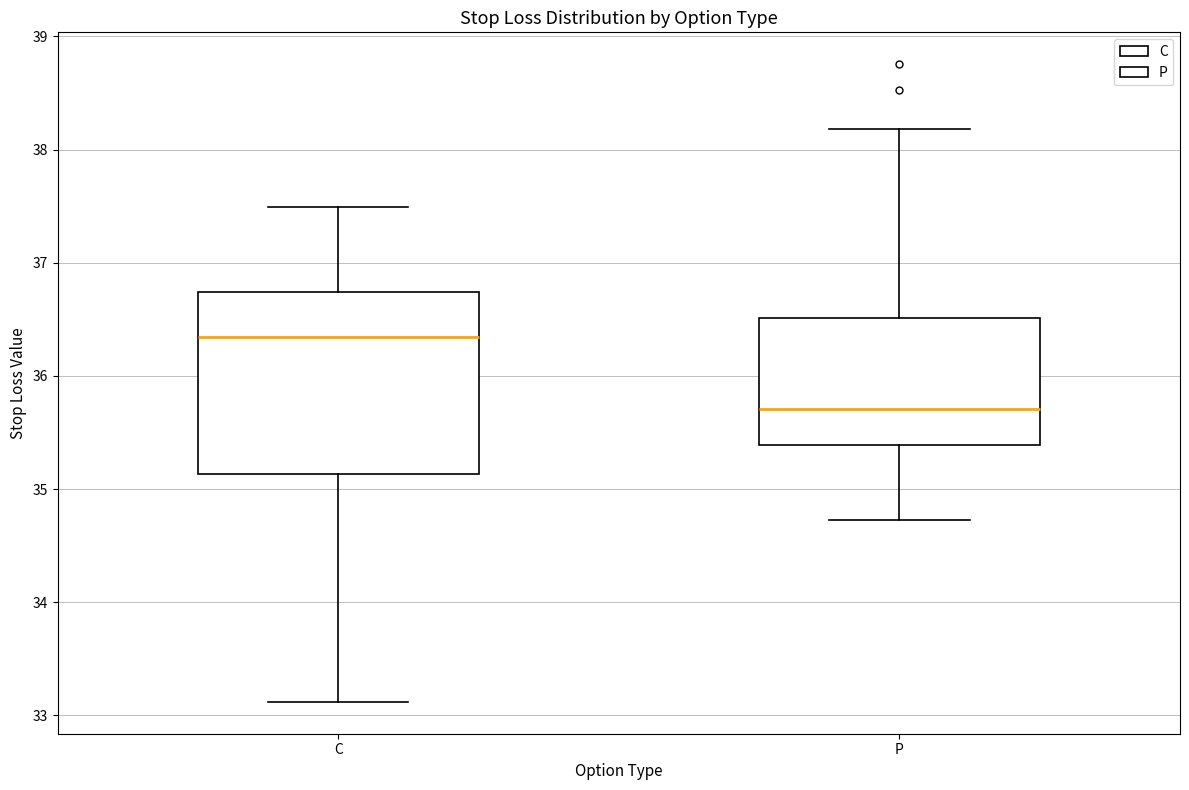

Reading left to right, transcribe this box plot: for each box, give where its median line is, the range the box spans, and where its two whiskers end, as read against the y-axis. The values are not printed on the chart, so give them approximately, as read against the axis.

C: median 36.3, box 35.1 to 36.7, whiskers 33.1 to 37.5
P: median 35.7, box 35.4 to 36.5, whiskers 34.7 to 38.2